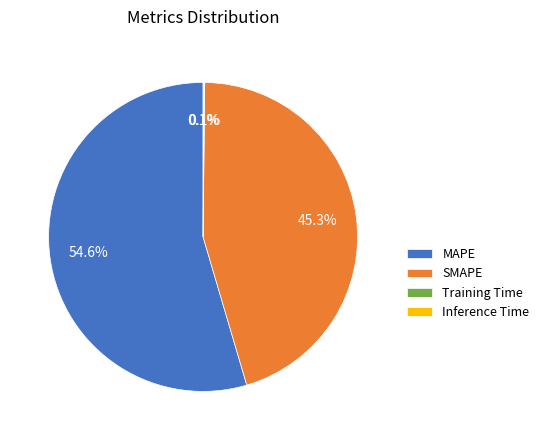

What percentage is NOT represented by SMAPE?

54.7%